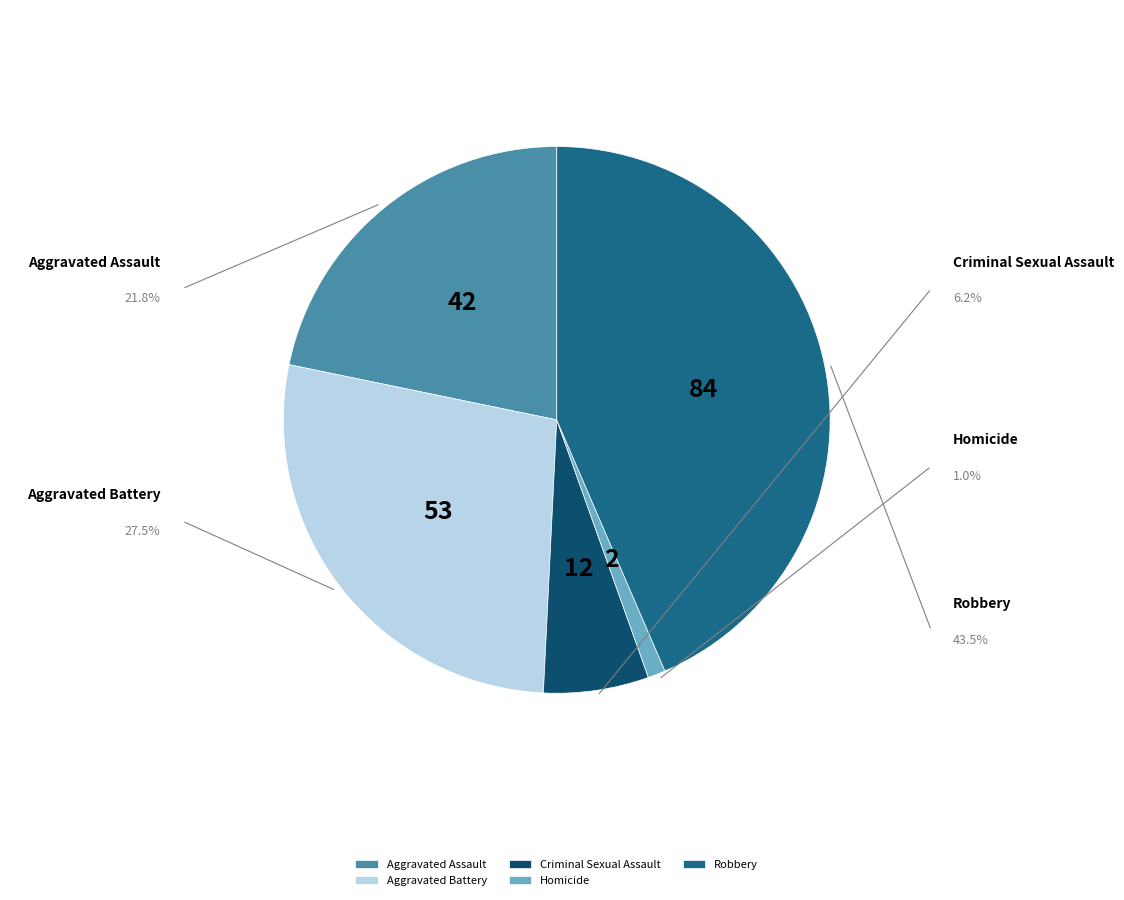

Does Homicide represent more than half of the total?

No